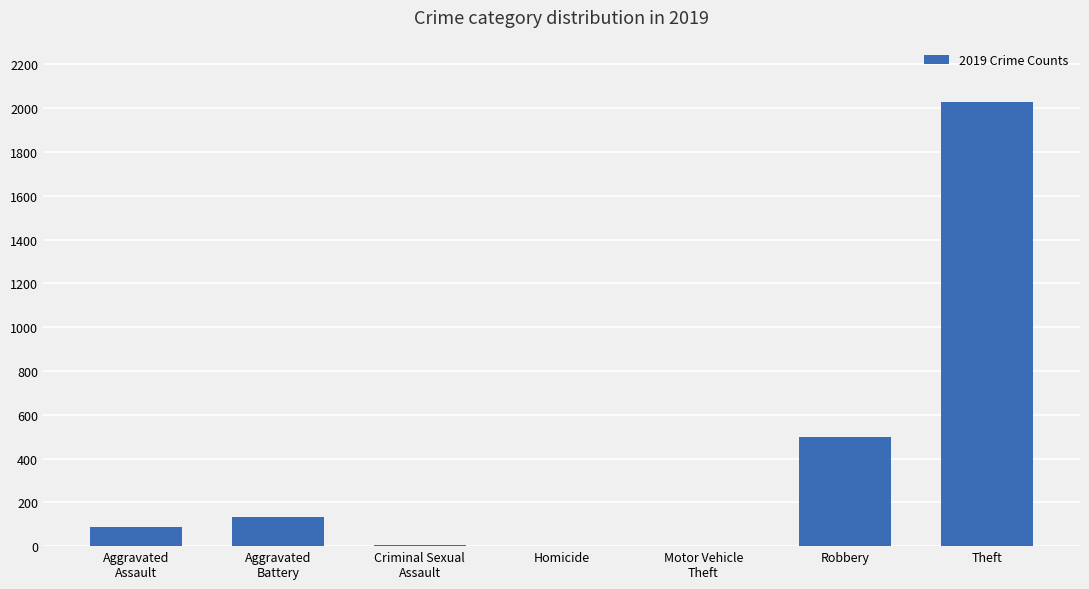

Is it true that the value at Robbery is 499?

True